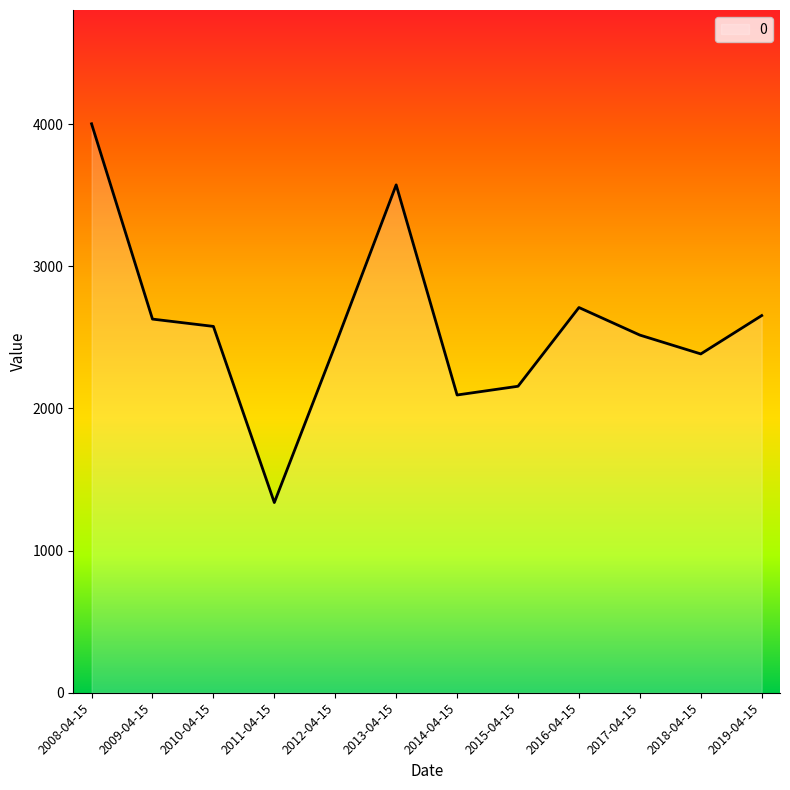

What position from the right is 2019-04-15?

1